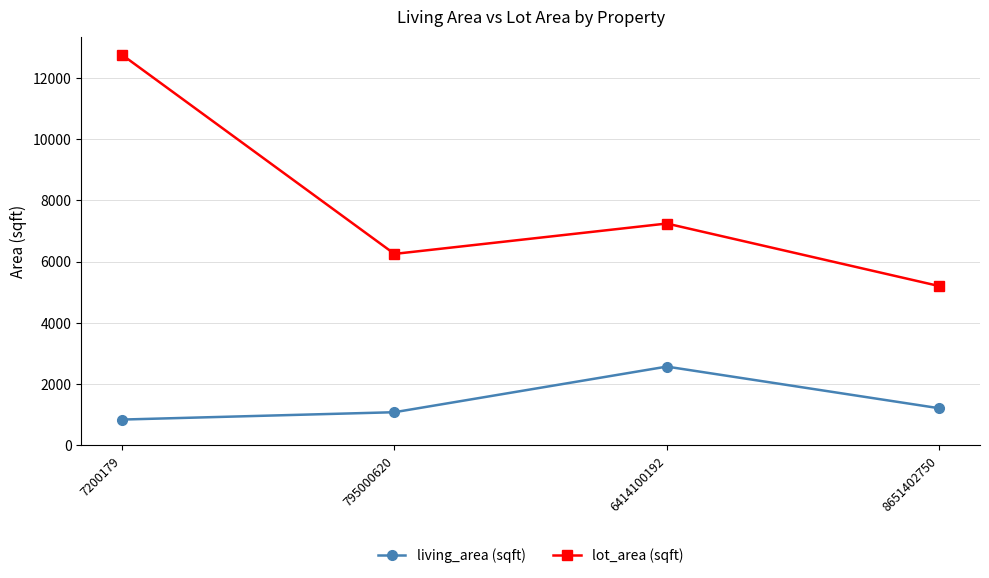

True or false: living_area (sqft) and lot_area (sqft) intersect in this chart.

False